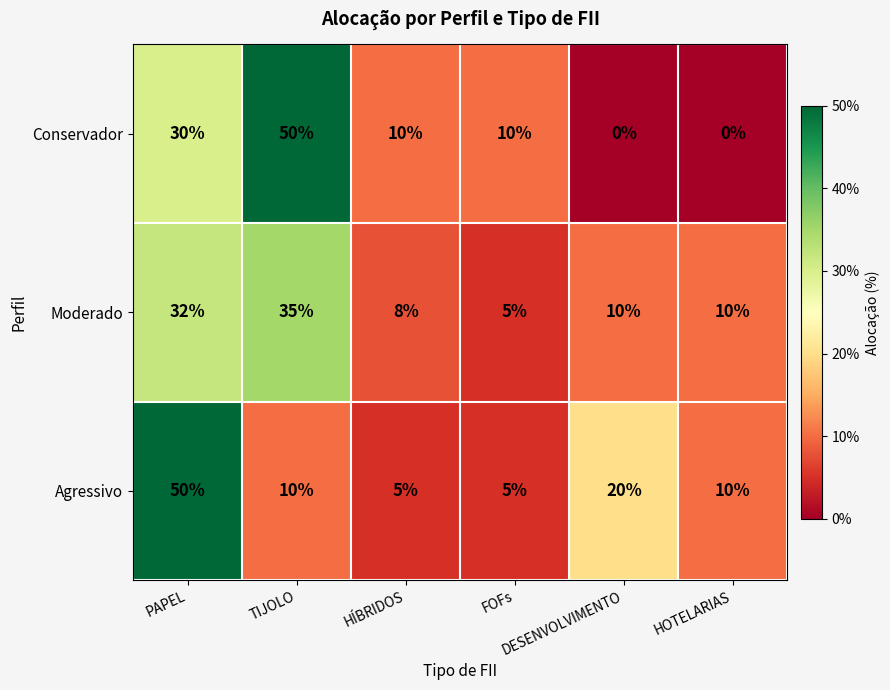

How many Conservador values are between 0 and 30?

5